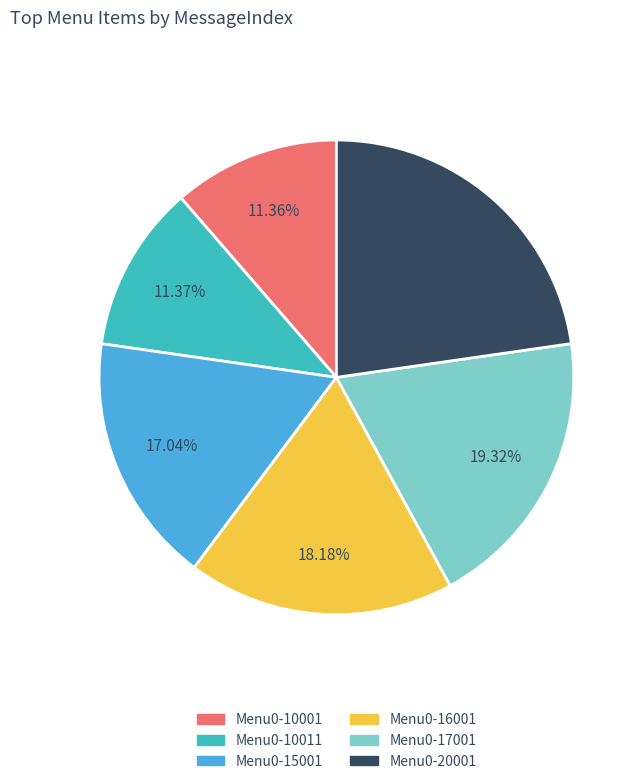

The Menu0-10011 slice represents 6% of the pie. True or false?

False